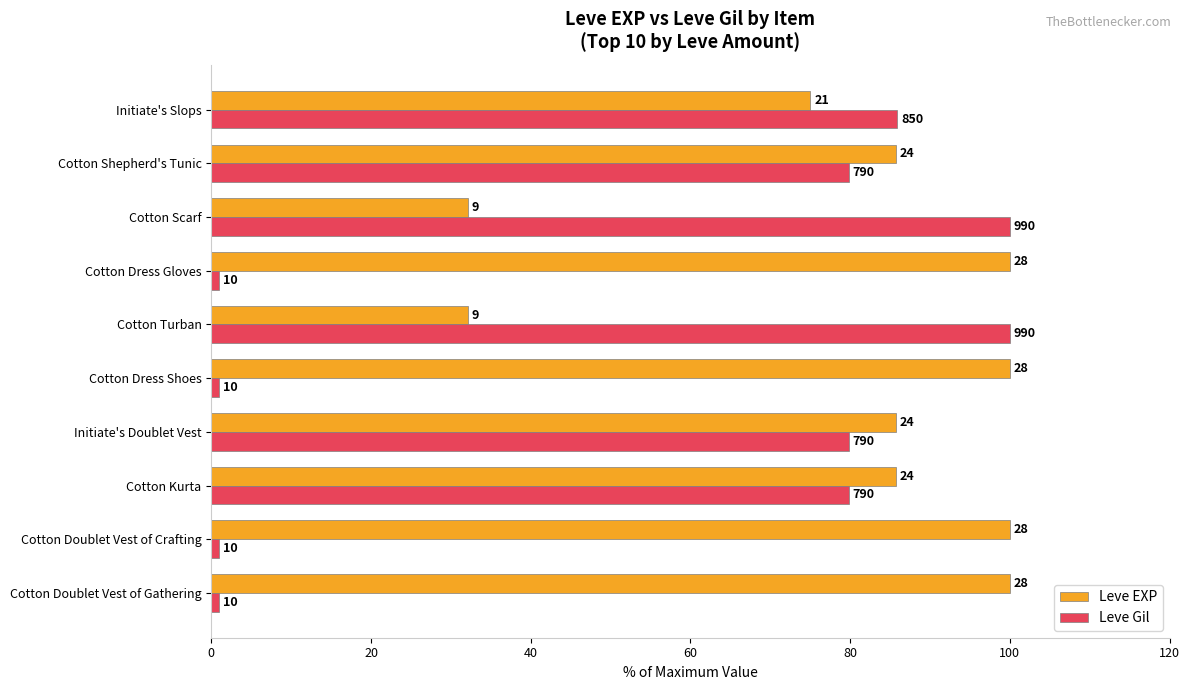

What are all the series names shown in the legend?

Leve EXP, Leve Gil